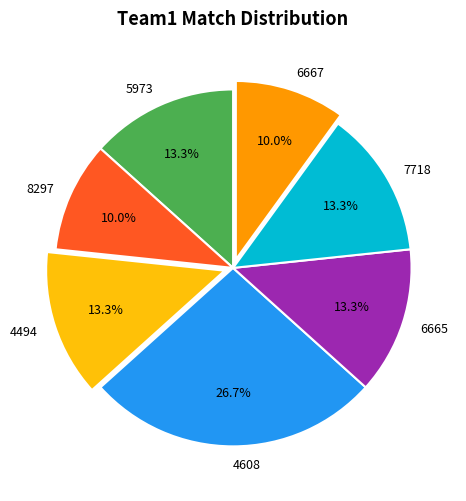

Between 5973 and 6667, which is larger?

5973